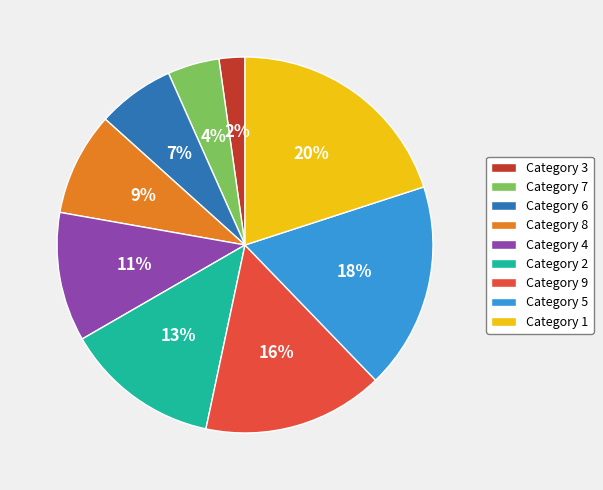

Which has a higher value, Category 6 or Category 8?

Category 8